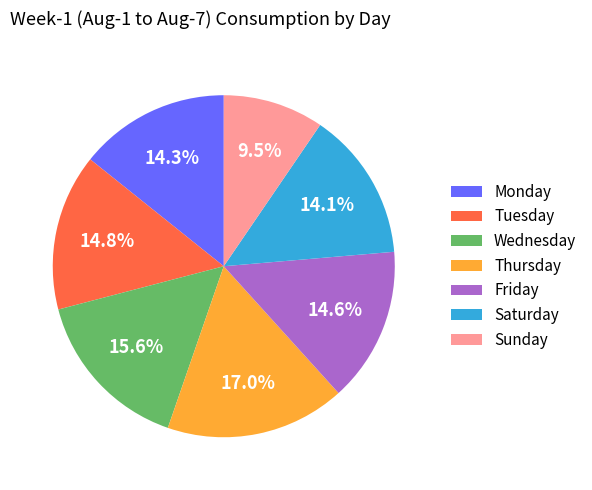

How many segments does this pie chart have?

7